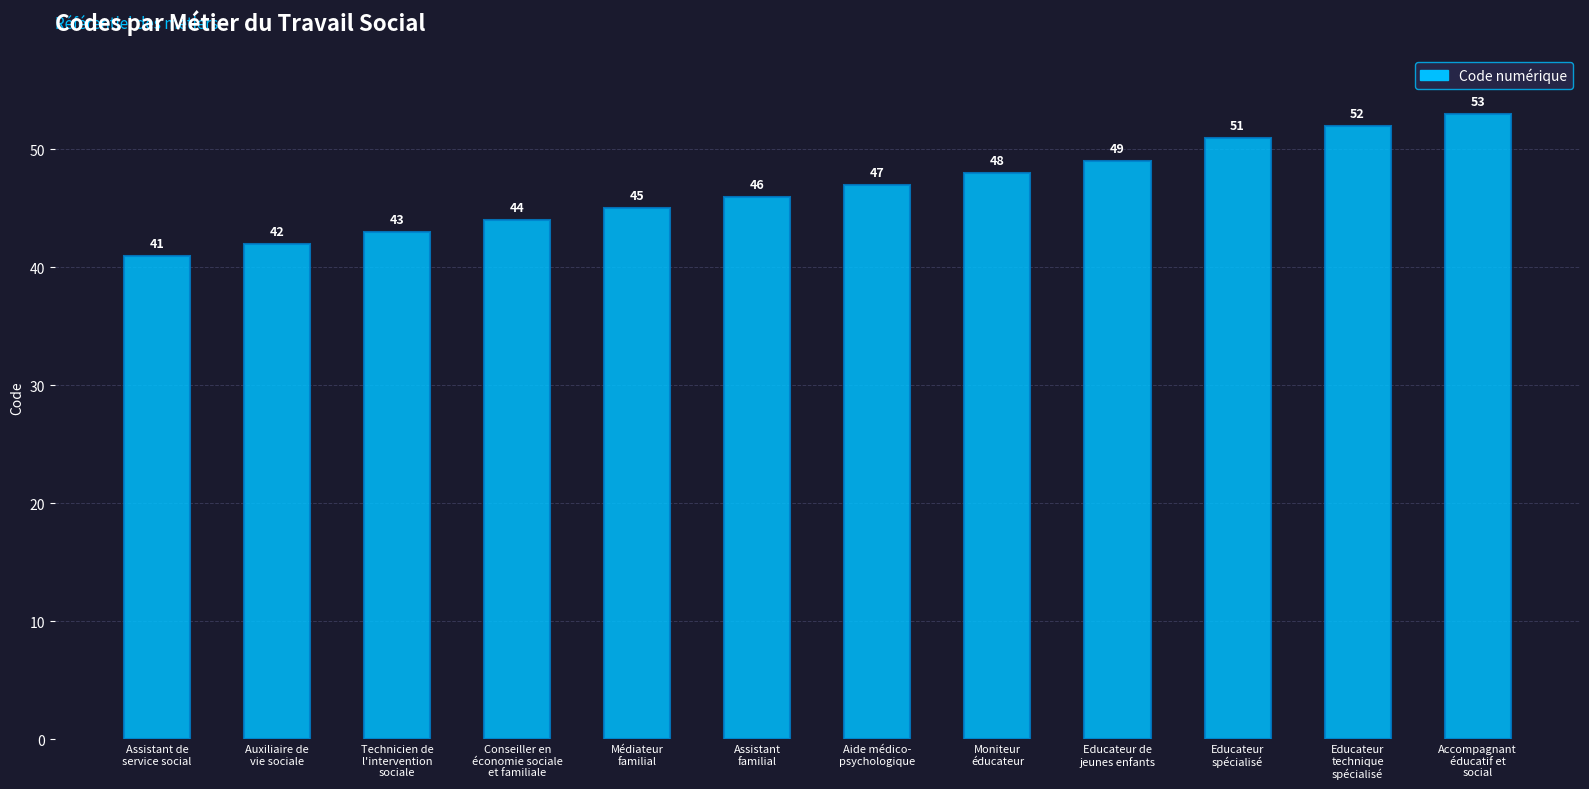

What is the difference between the values at Educateur
spécialisé and Educateur
technique
spécialisé?

1